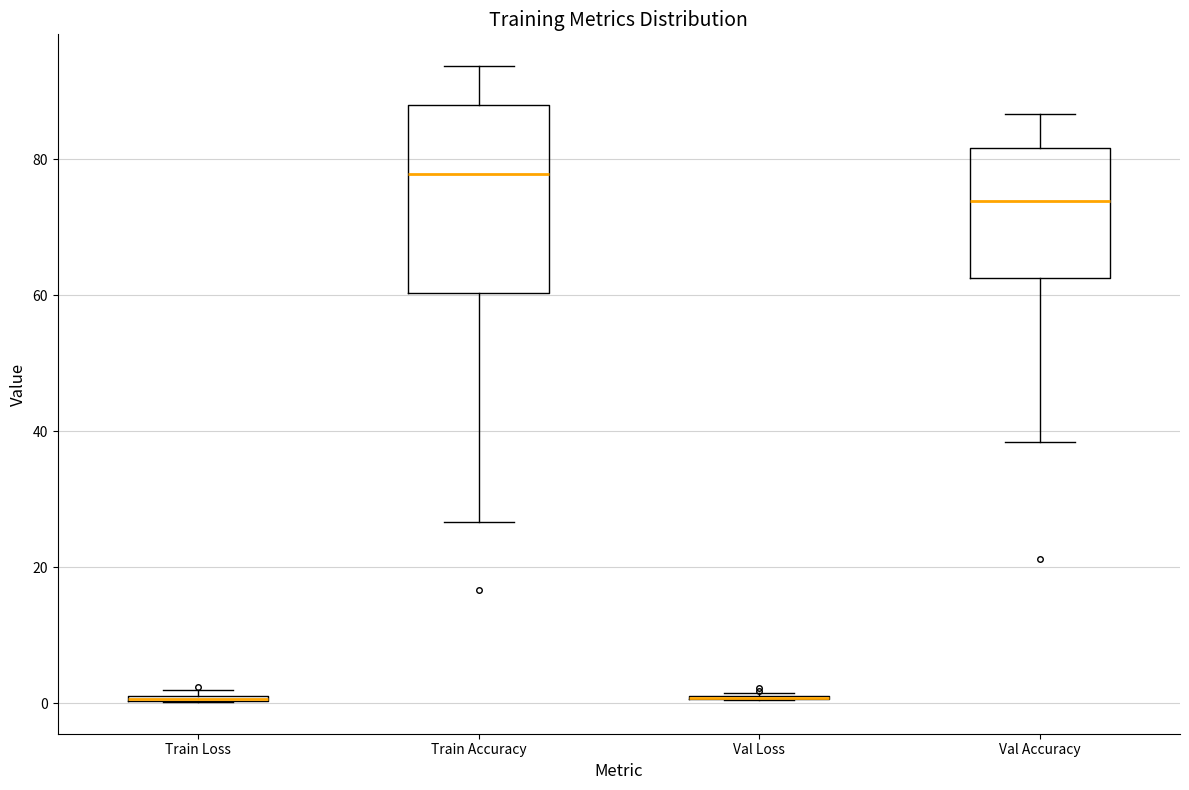

Comparing the boxes themselves (not the whiskers), which one is the tallest?

Train Accuracy